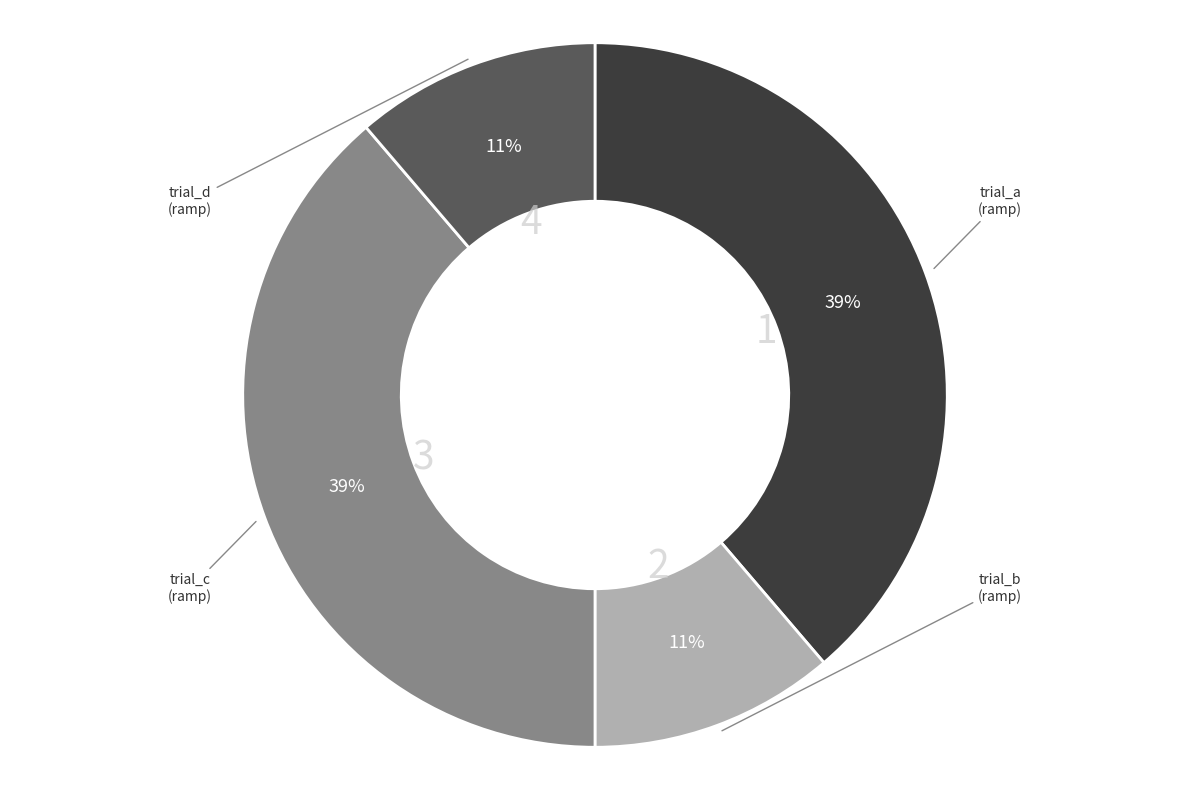

Count the number of slices in the pie.

4